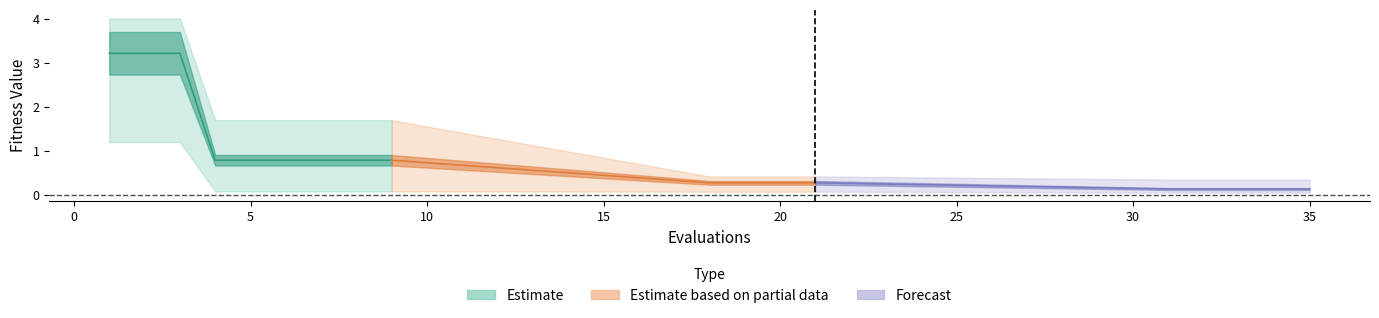

What is the difference between the maximum and minimum values in the mean series?

3.1